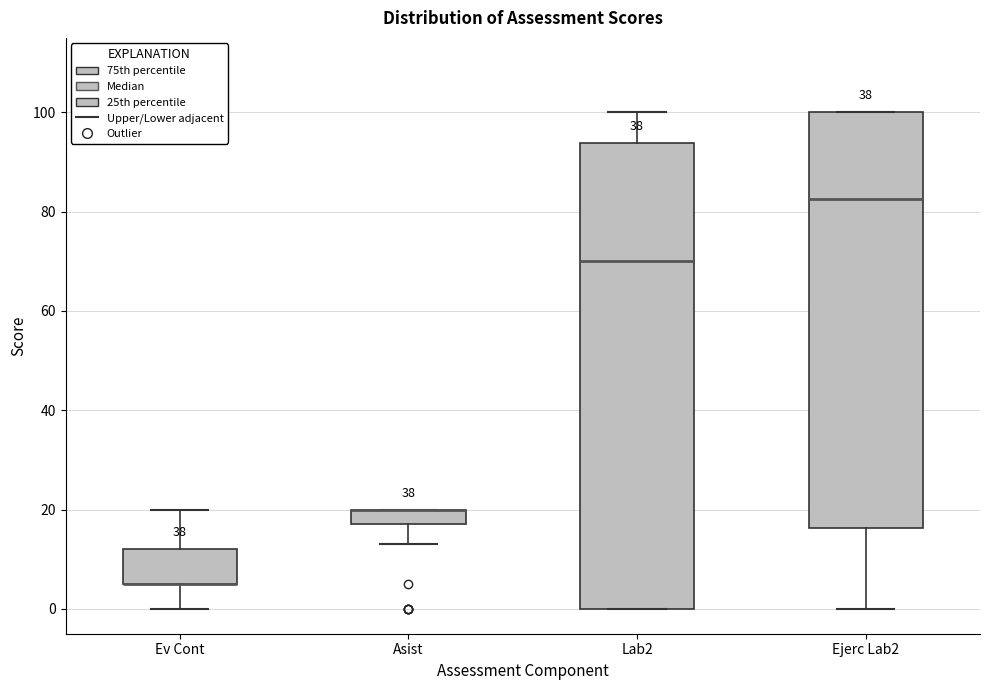

Reading left to right, transcribe this box plot: for each box, give where its median line is, the range the box spans, and where its two whiskers end, as read against the y-axis. The values are not printed on the chart, so give them approximately, as read against the axis.

Ev Cont: median 6 (drawn on the box's lower edge), box 6 to 12, whiskers 0 to 20
Asist: median 20 (drawn on the box's upper edge), box 18 to 20, whiskers 14 to 20
Lab2: median 70, box 0 to 94, whiskers 0 to 100
Ejerc Lab2: median 82, box 16 to 100, whiskers 0 to 100